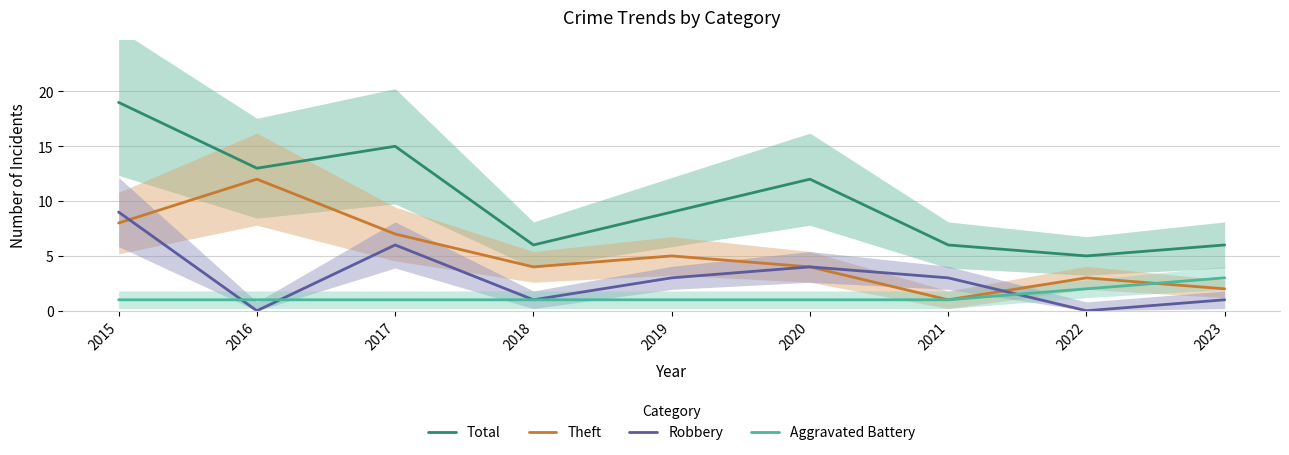

After their last crossing, which series has the higher values: Theft or Aggravated Battery?

Aggravated Battery